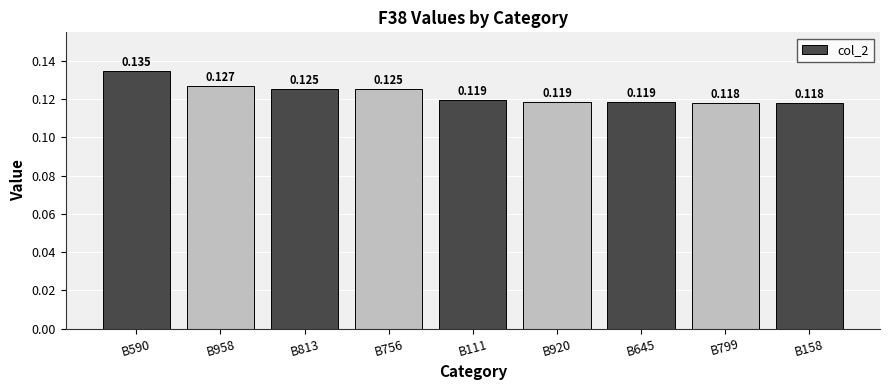

Which label corresponds to the smallest value in the chart?

B799